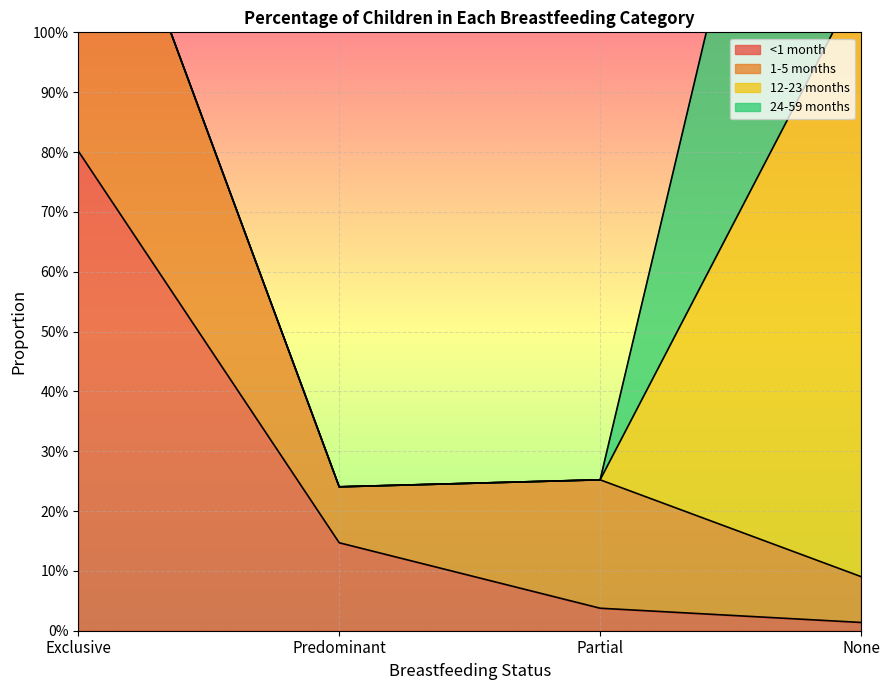

The <1 month series shows 0.1 at Predominant. True or false?

True